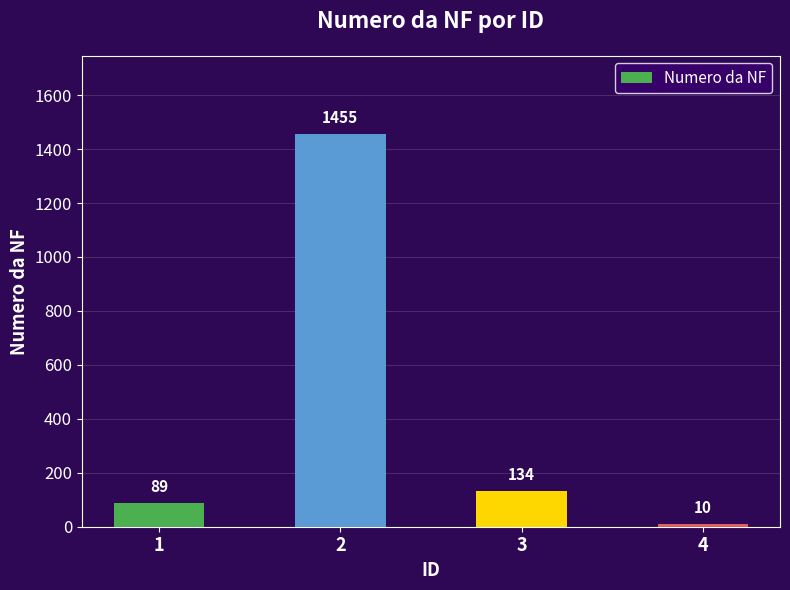

Rank the categories by value from lowest to highest.

4, 1, 3, 2